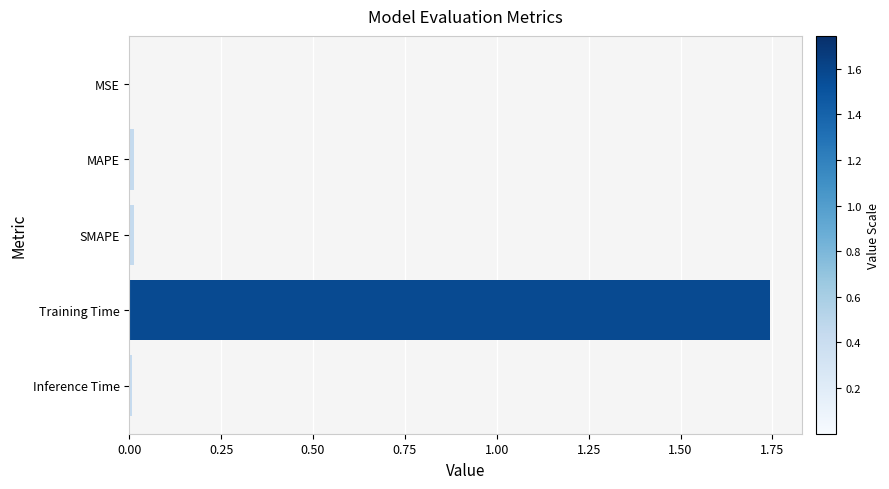

Count the number of data series in this chart.

1